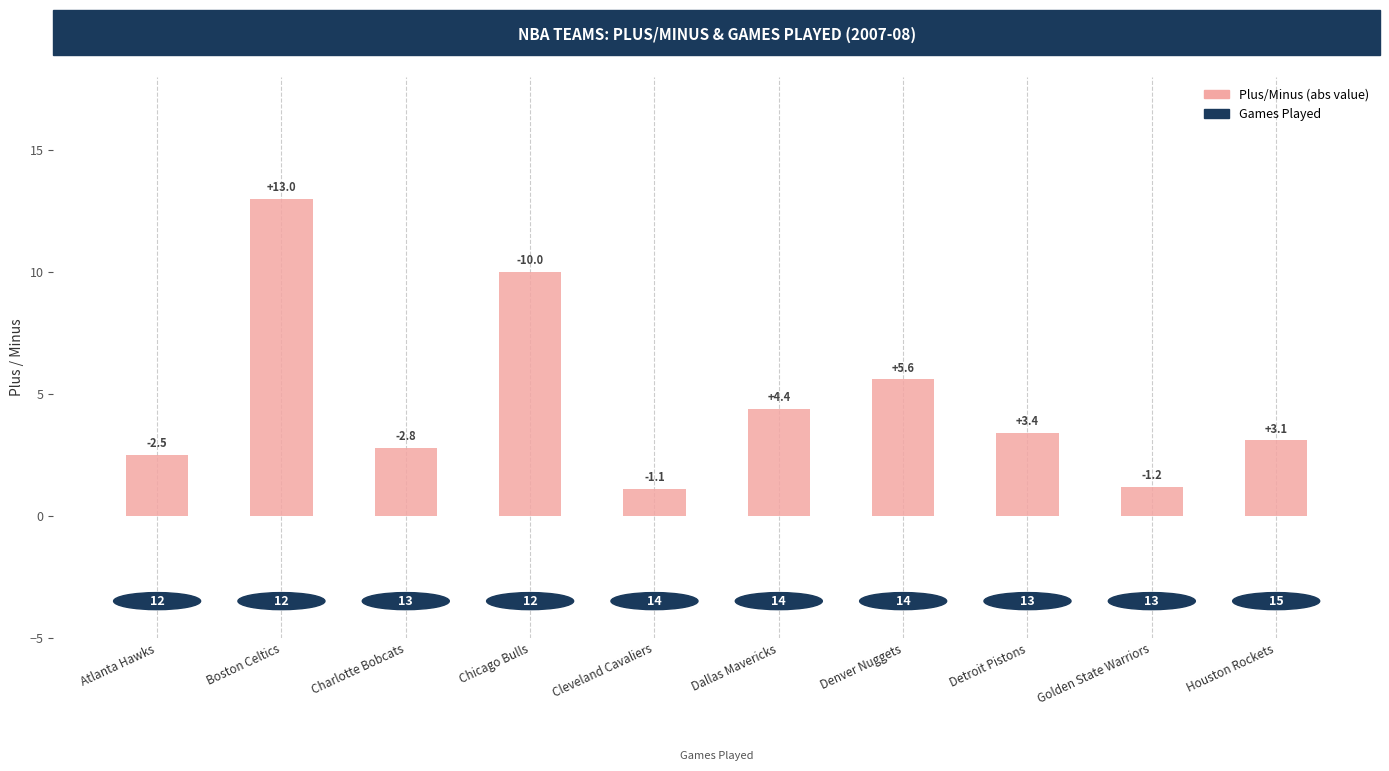

Which label corresponds to the largest value in the chart?

Boston Celtics